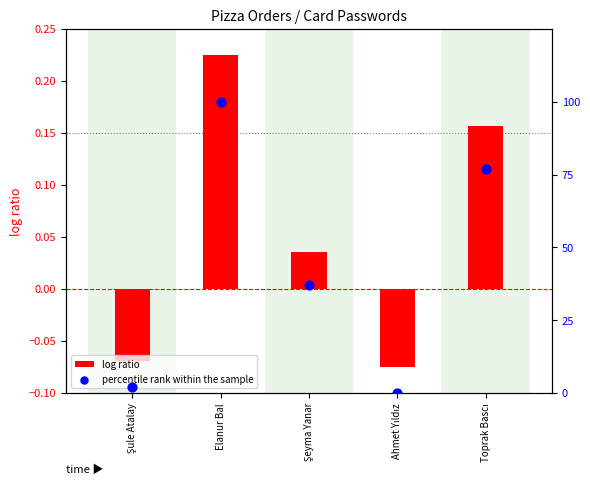

At how many categories does at least one series exceed 66?

2